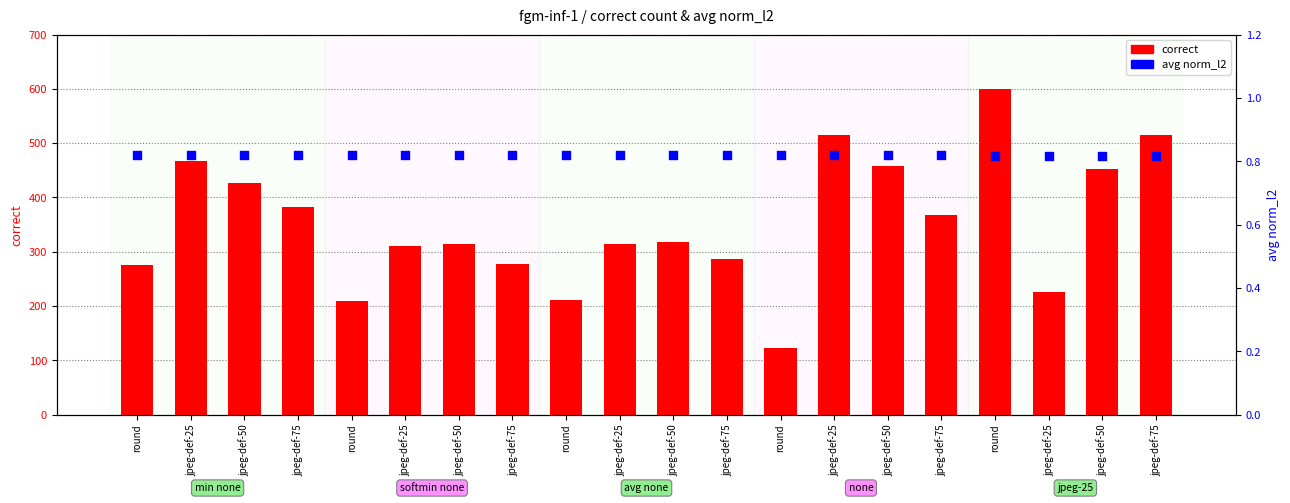

Which series has the largest Y range (max minus min)?

correct